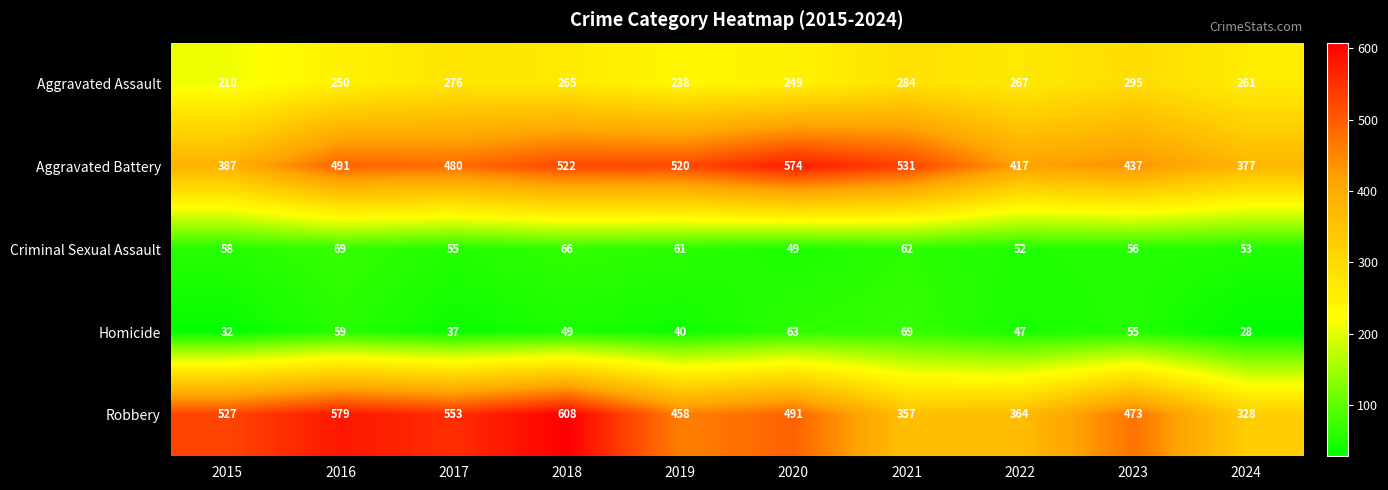

What is the average value of the Aggravated Battery series?

474